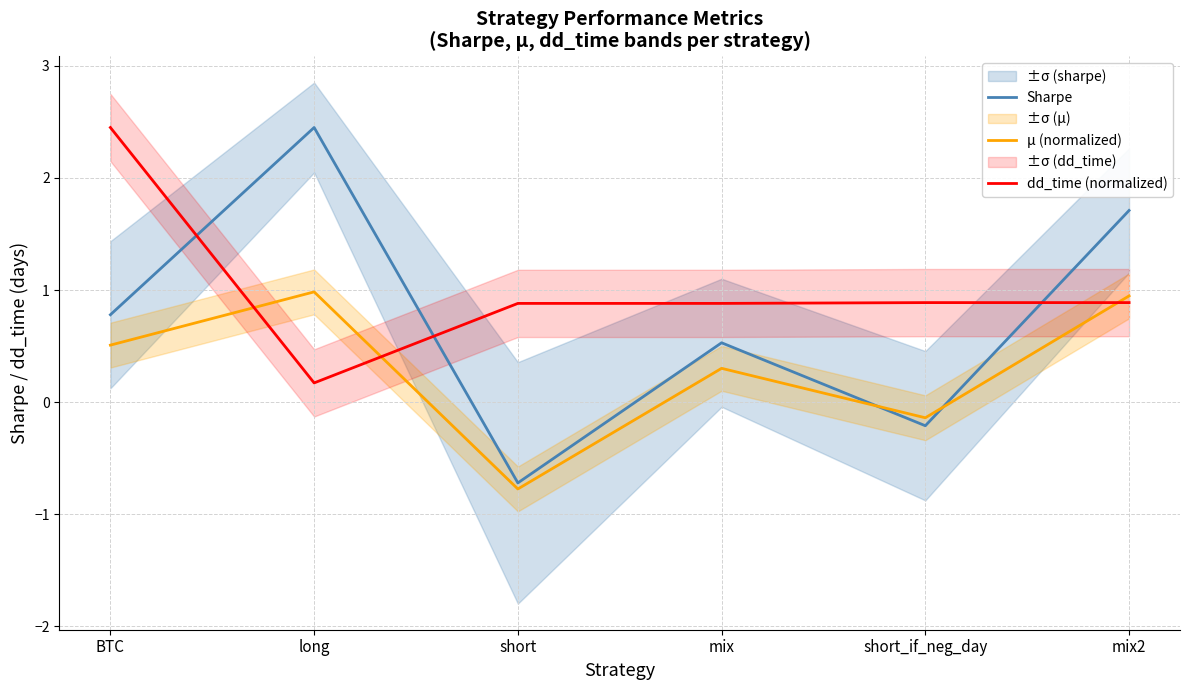

Which series ends up on top after the final intersection of Sharpe and dd_time (normalized)?

Sharpe